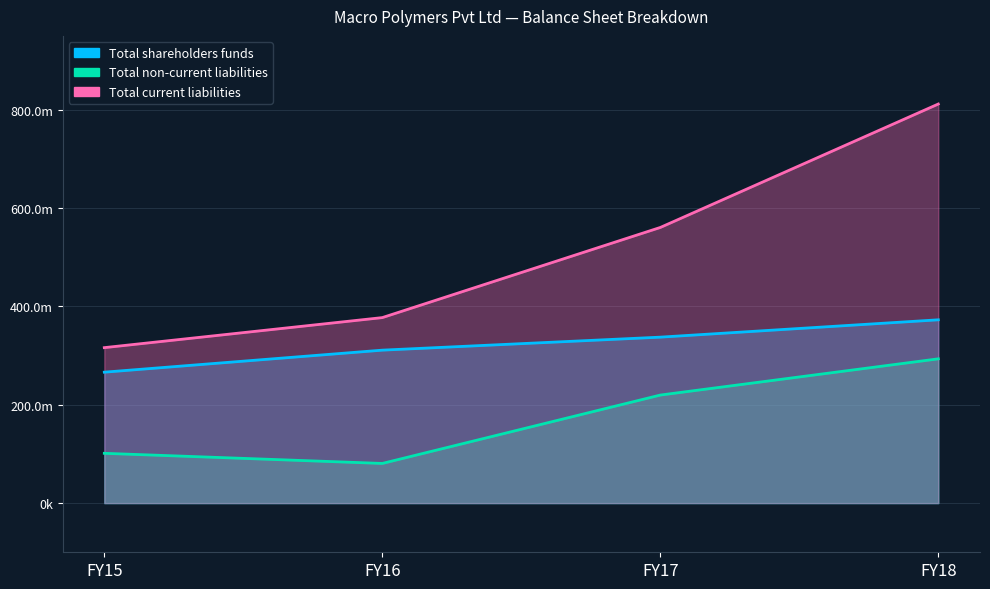

Reading left to right, what are all the values shown in this chart?

Total shareholders funds: 266223715	310992759	337439512	372697104
Total non-current liabilities: 101239860	80636896	219666653	293343124
Total current liabilities: 316101744	377193445	560475398	811461907